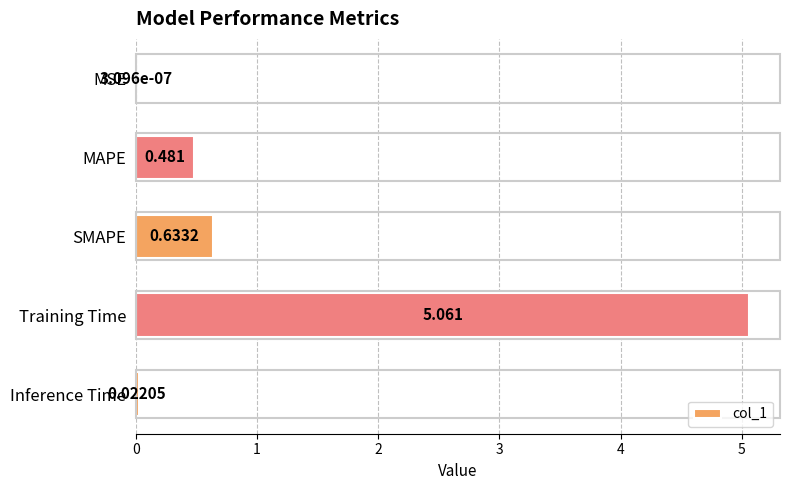

Where is the data nearest to the value 2?

SMAPE